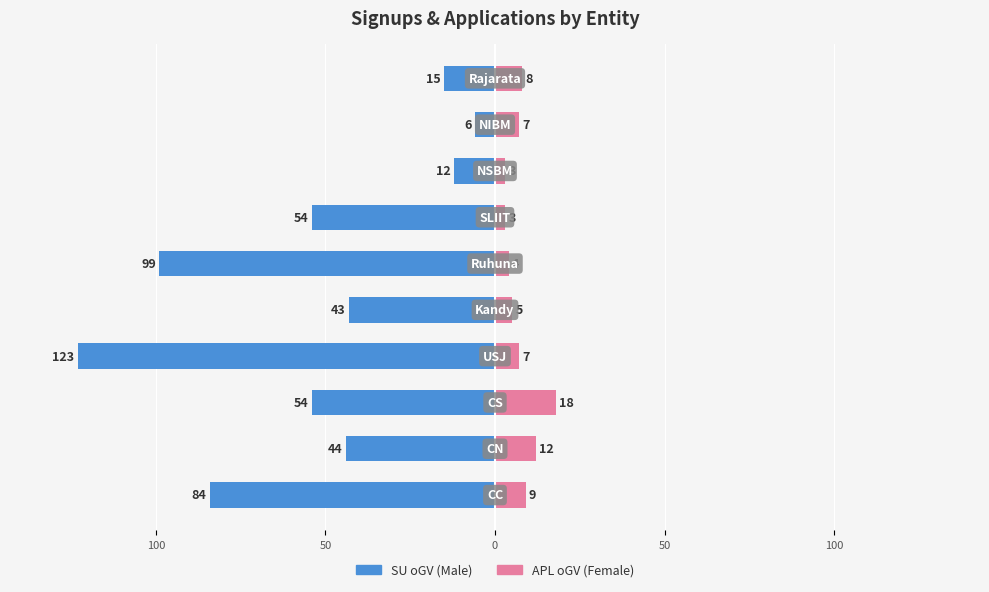

What is the value of the APL oGV bar at the 4th from the left?

7